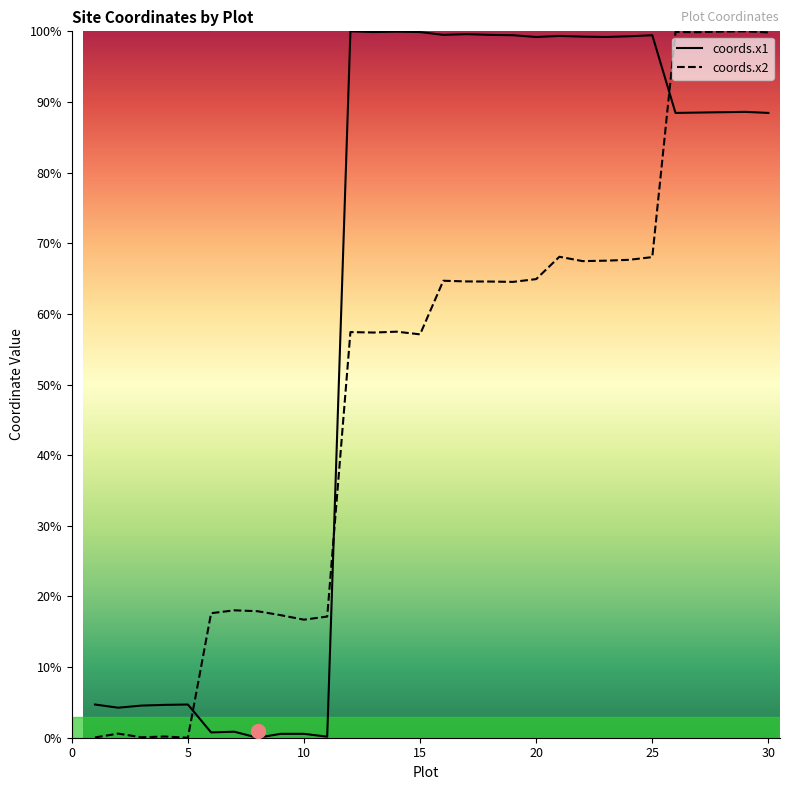

What are all the series names shown in the legend?

coords.x1, coords.x2